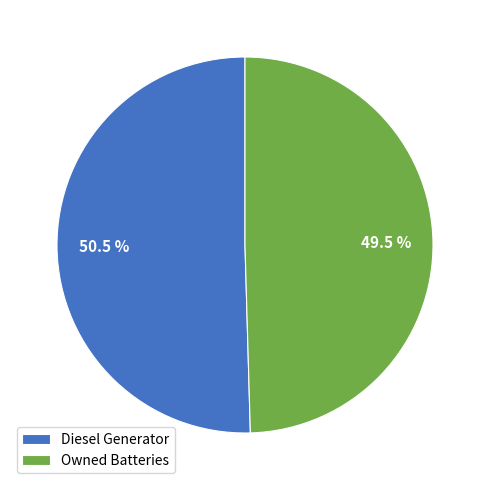

Rank the categories by value from highest to lowest.

Diesel Generator, Owned Batteries